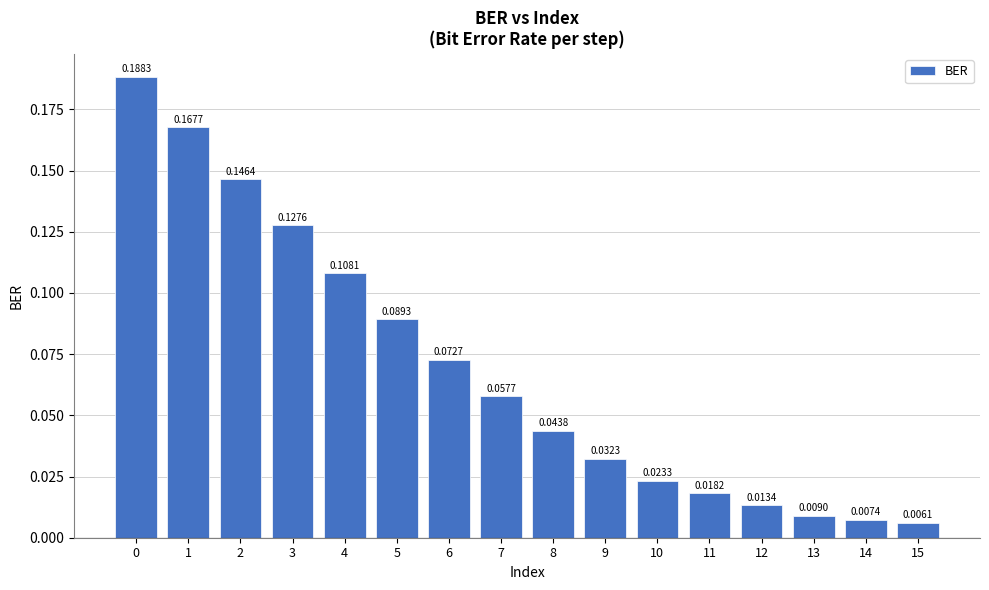

What is the sum of all values?

1.1